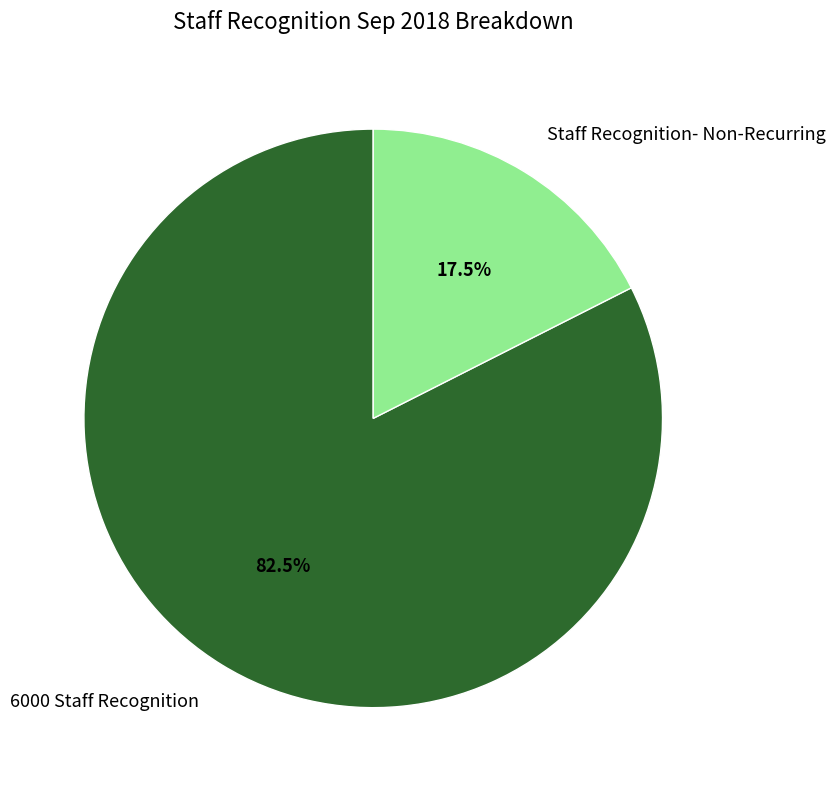

What percentage is NOT represented by 6000 Staff Recognition?

17.5%